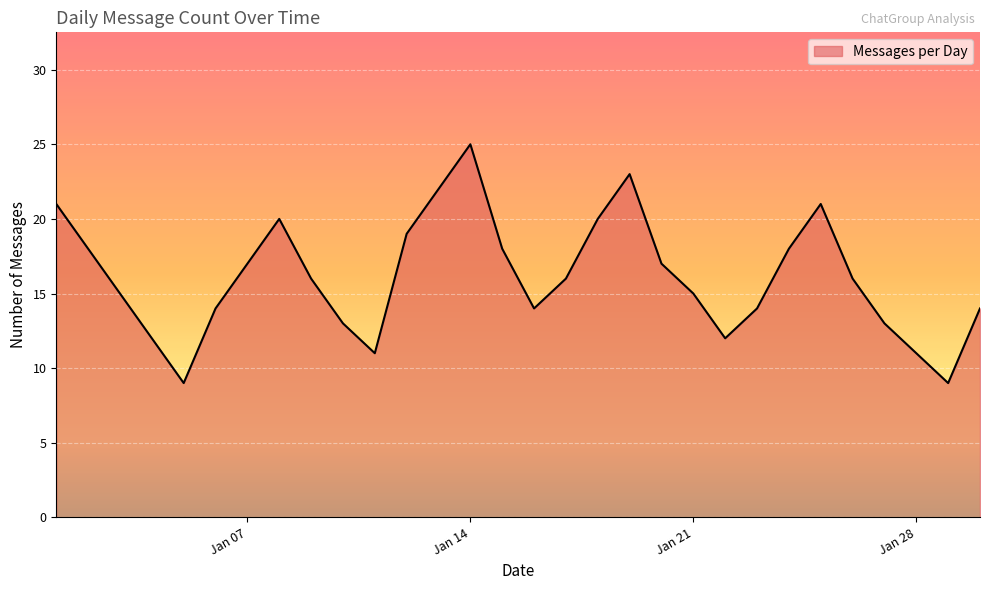

Does the chart have visible grid lines?

Yes